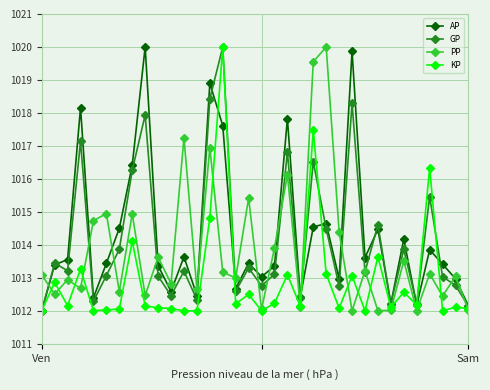

How many distinct data groups are displayed?

4